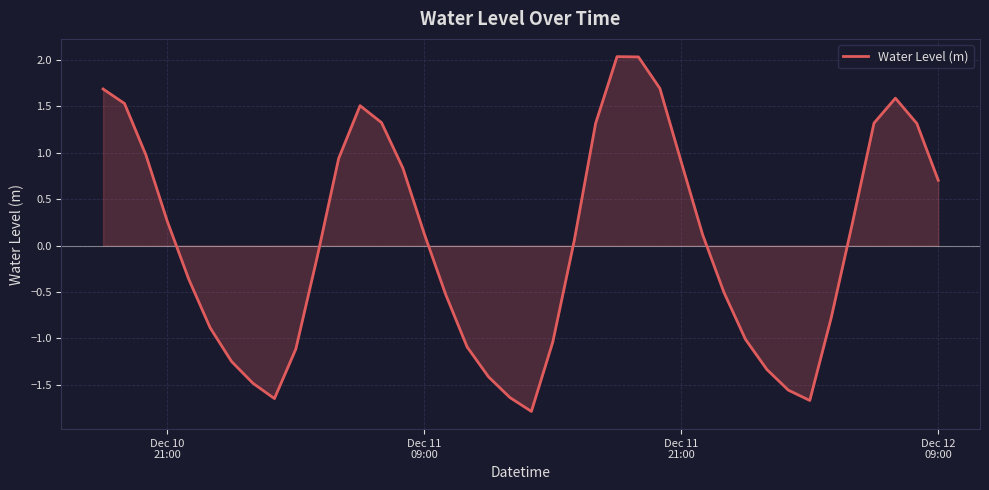

What is the minimum value shown in the chart?

-1.8